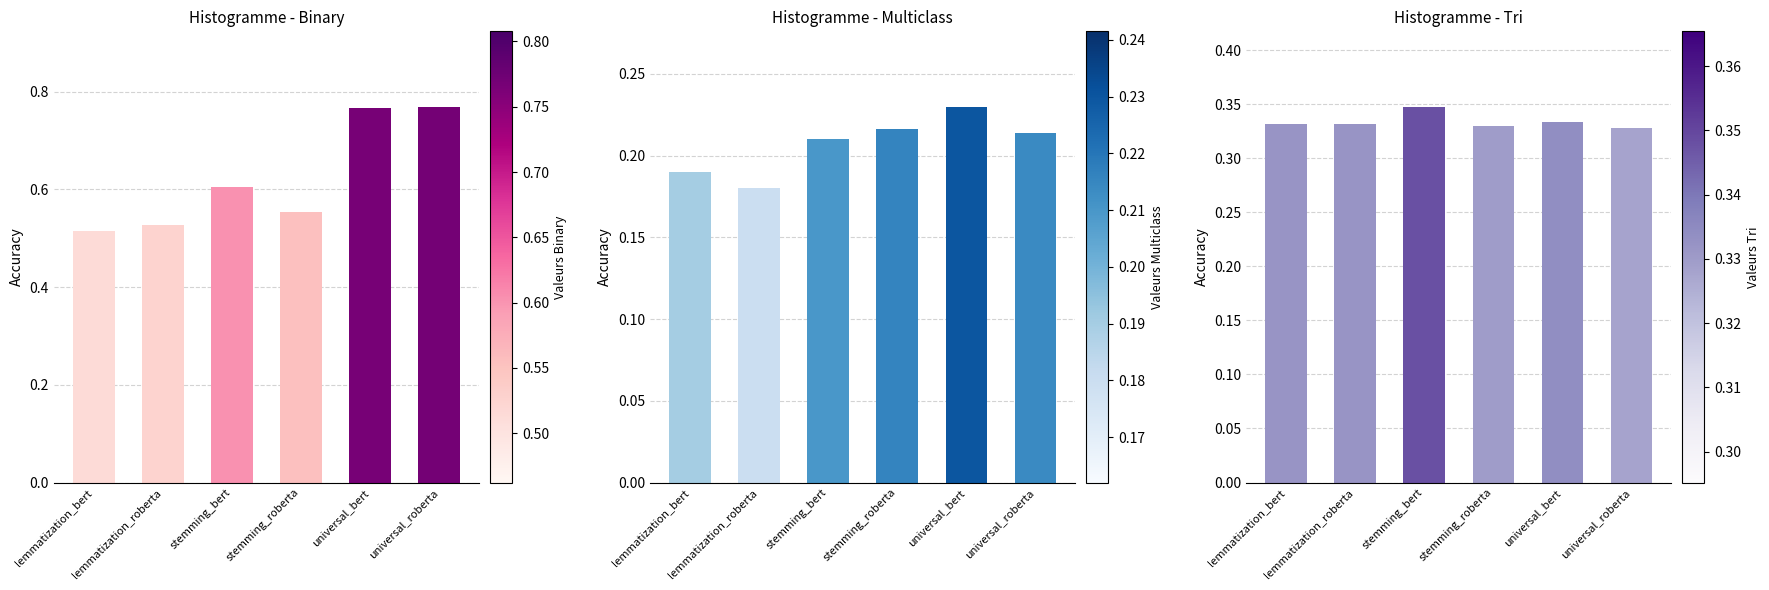

Rank the series by their average value, from lowest to highest.

multiclass, tri, binary